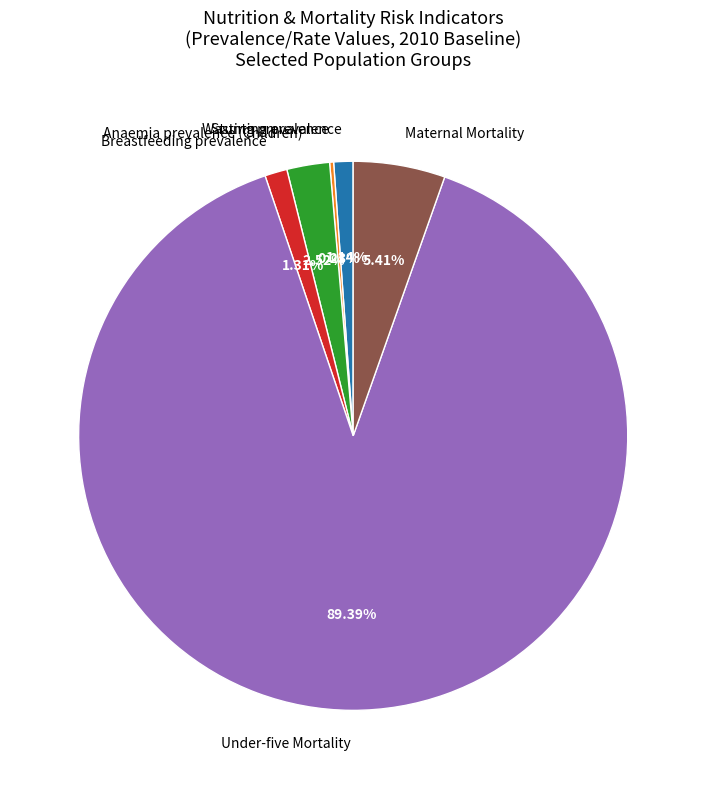

Is it true that Maternal Mortality is 1% of the pie?

False